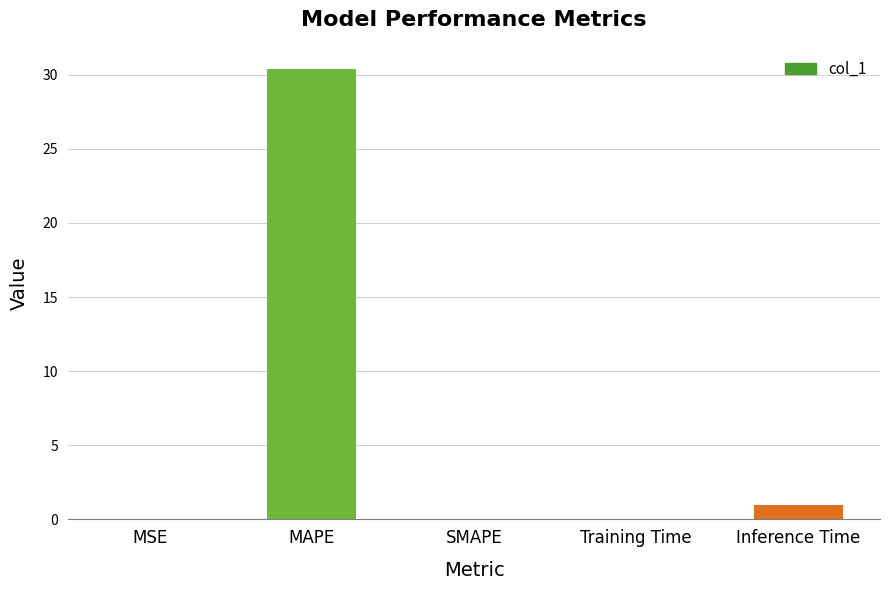

What value does the data have at MAPE?

30.4